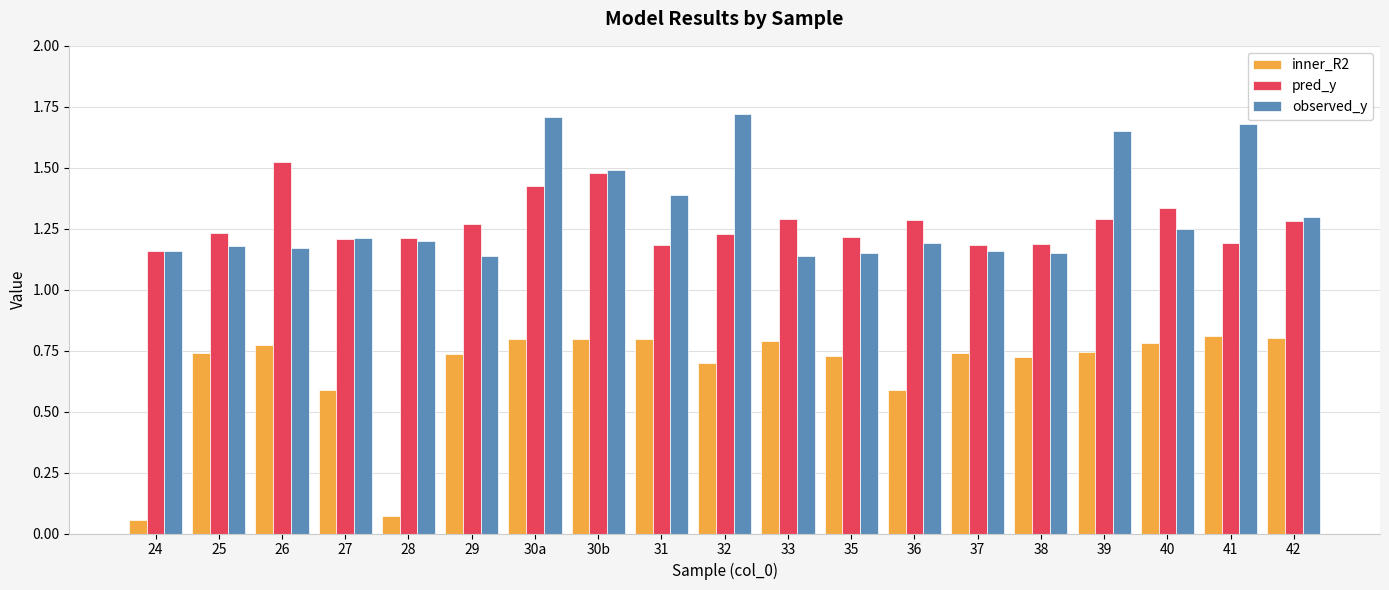

Which series has the largest range (max minus min)?

inner_R2